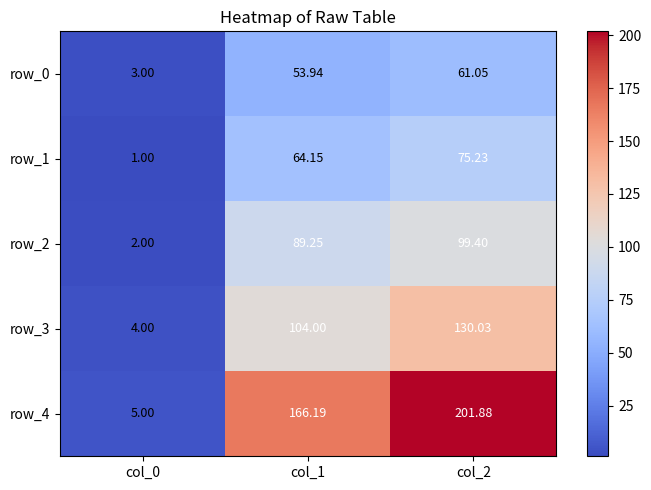

What value does the row_1 series have at col_0?

1.0